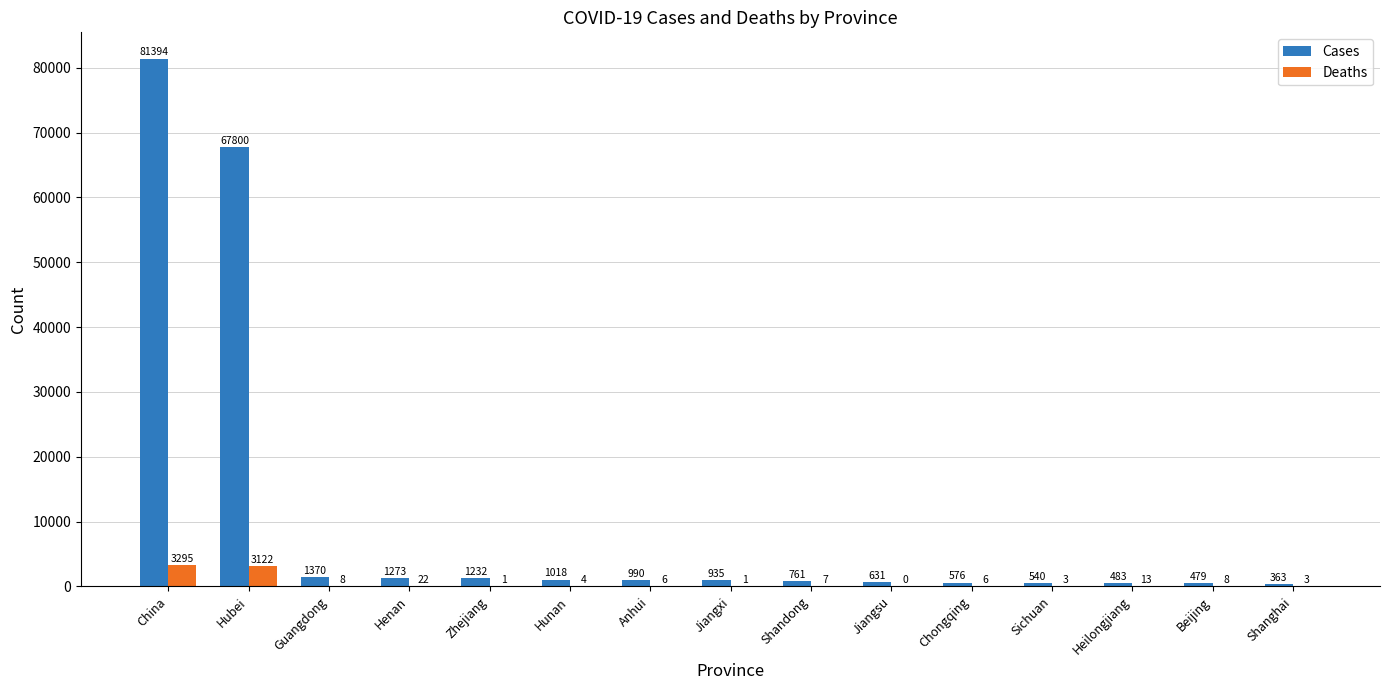

Is the value of Deaths at Chongqing greater than the value of Cases at Heilongjiang?

No